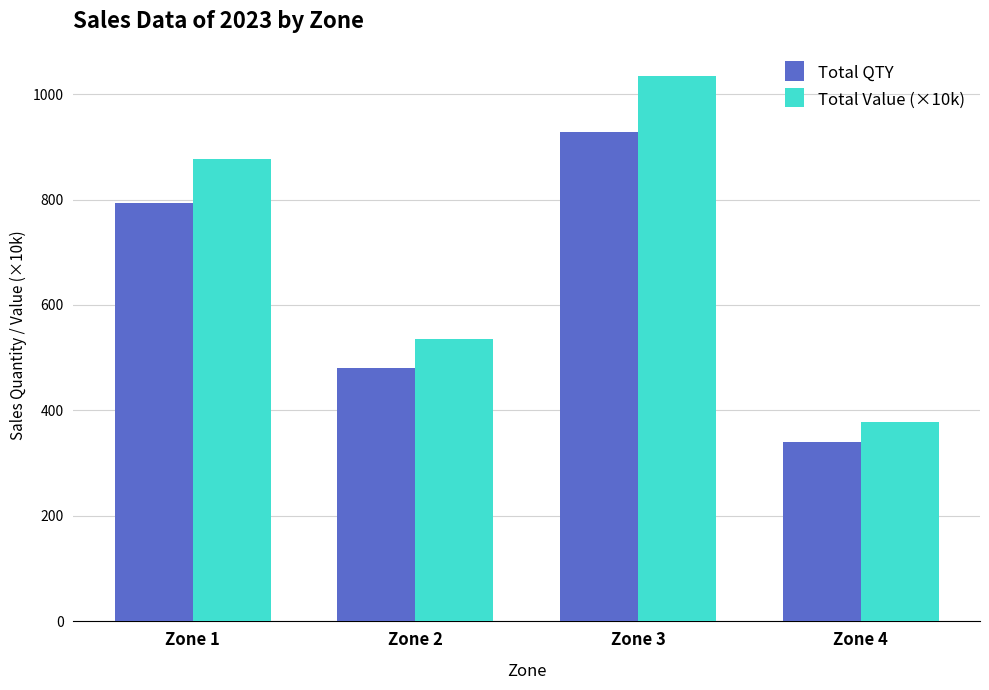

How many data points in Total Value (×10k) are less than 876?

2